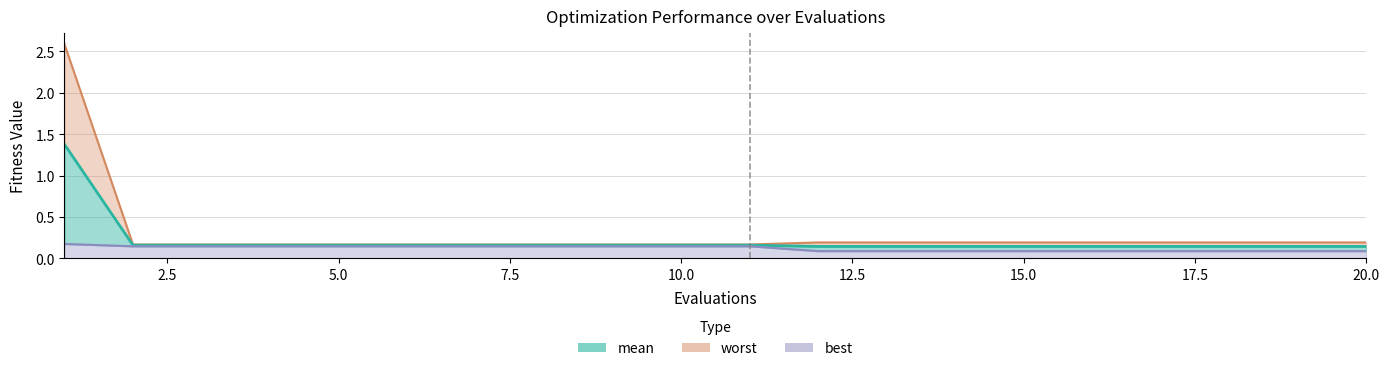

What is the sum of the mean values at 8 and 11?

0.3